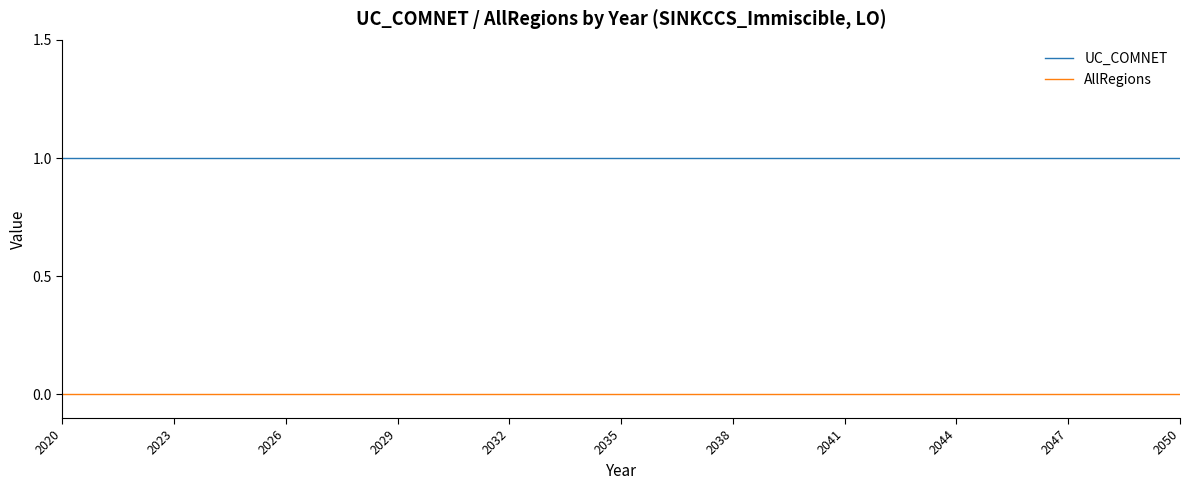

Rank the series by their maximum value, from lowest to highest.

AllRegions, UC_COMNET